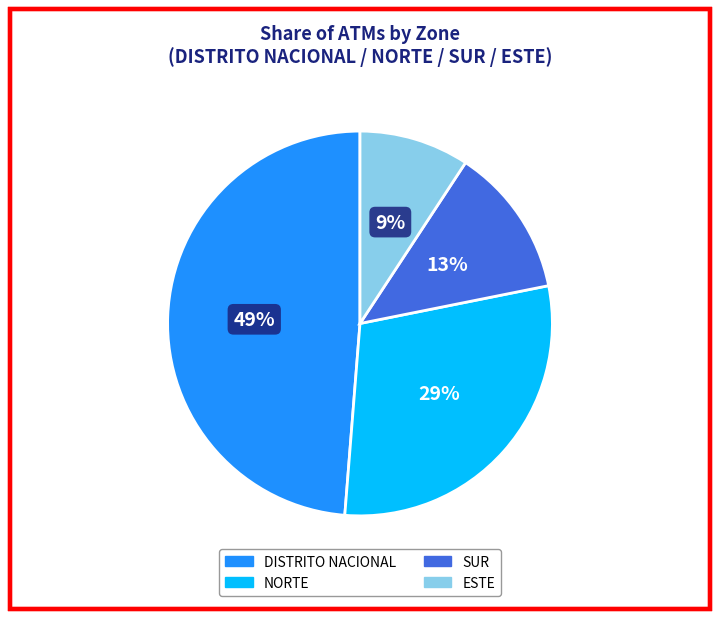

To the nearest percent, what is the average slice percentage?

25%